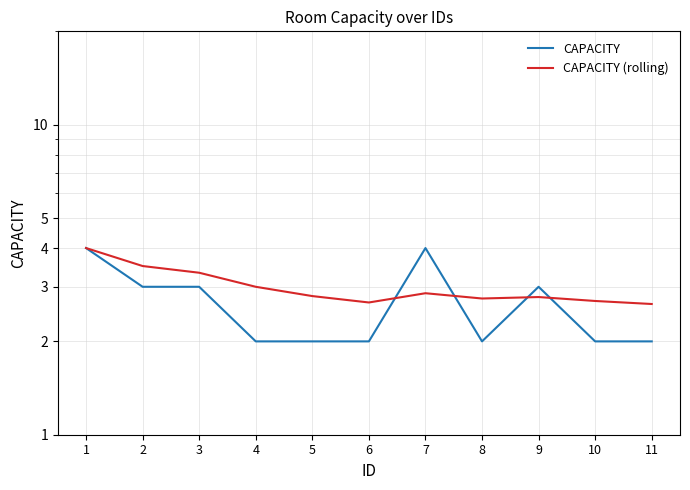

Reading left to right, what are all the values shown in this chart?

CAPACITY: 4.0	3.0	3.0	2.0	2.0	2.0	4.0	2.0	3.0	2.0	2.0
CAPACITY (rolling): 4.0	3.5	3.3	3.0	2.8	2.7	2.9	2.8	2.8	2.7	2.6